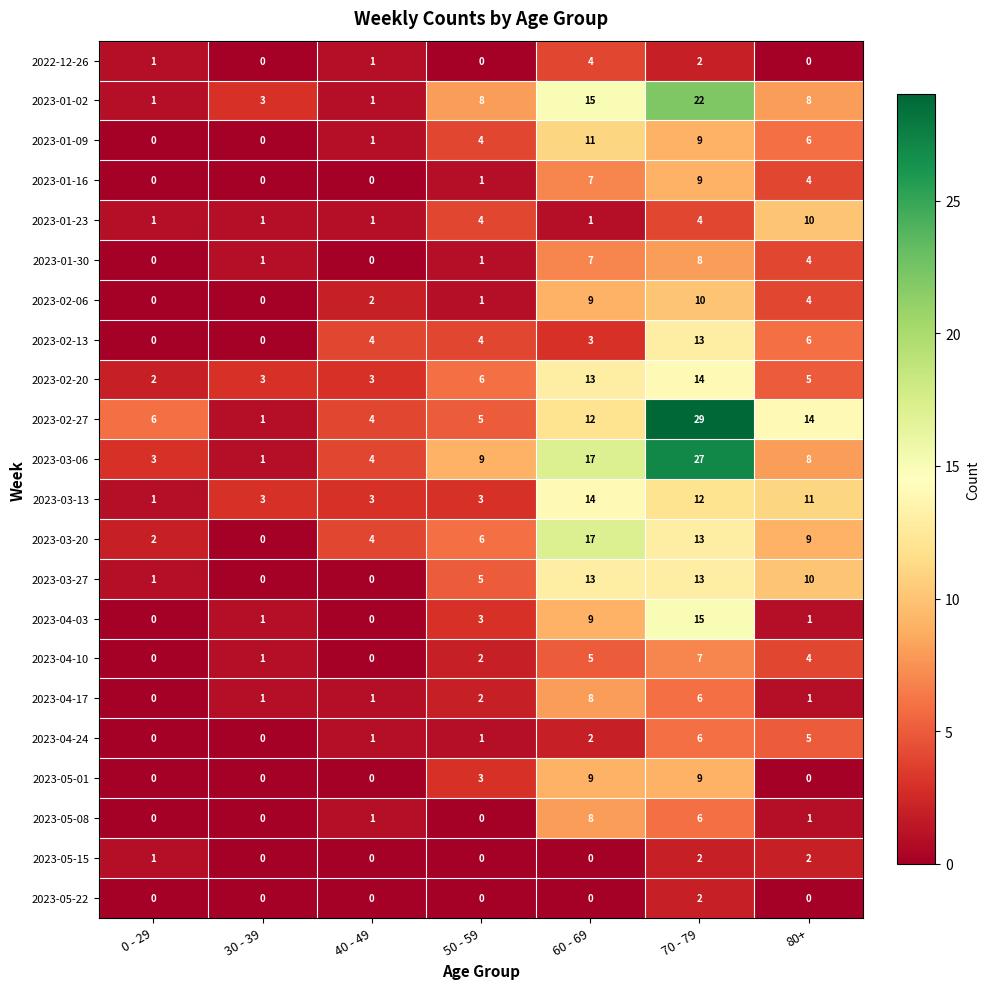

At which category does the chart reach its peak across all series?

70 - 79